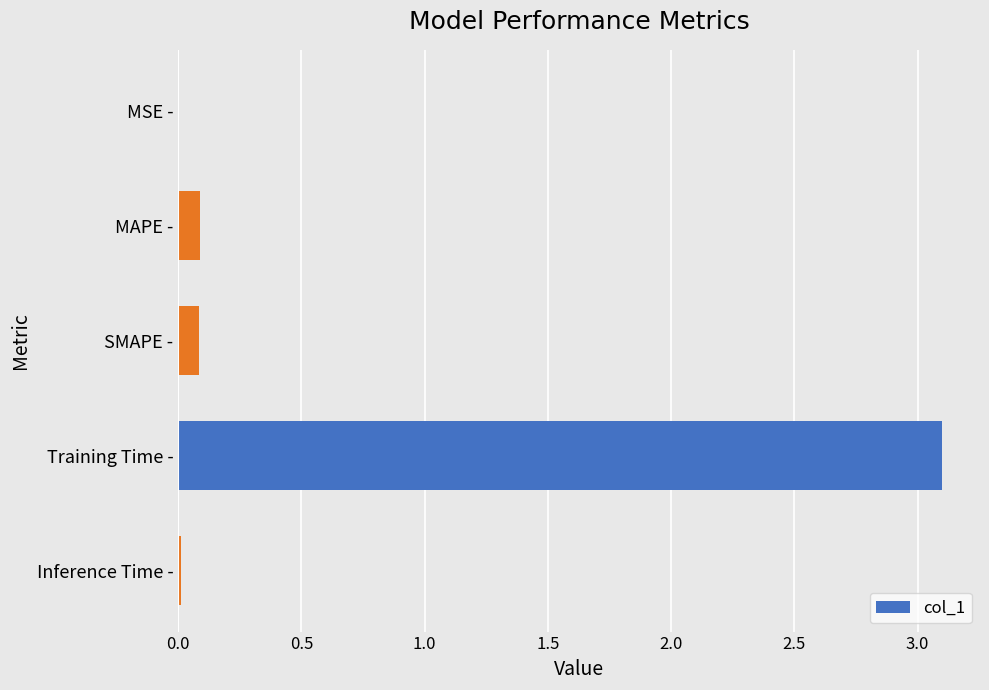

What is the maximum value shown in the chart?

3.1